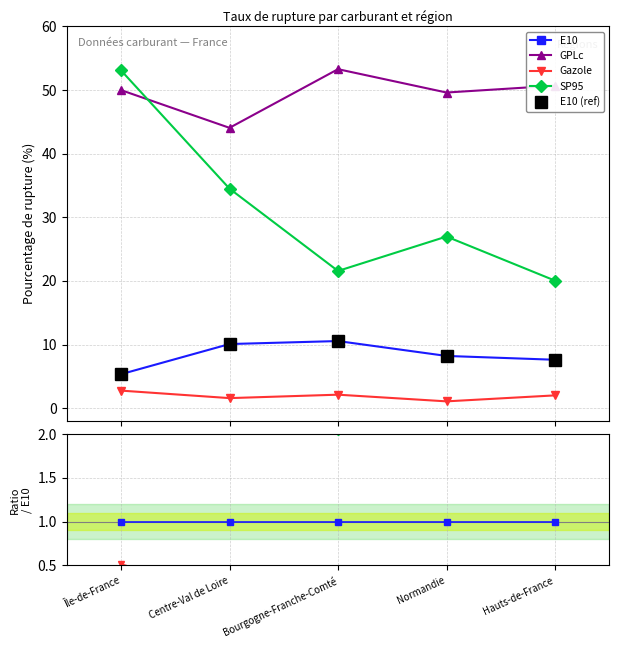

Is the value of SP95 at Île-de-France greater than the value of E10 at Normandie?

Yes